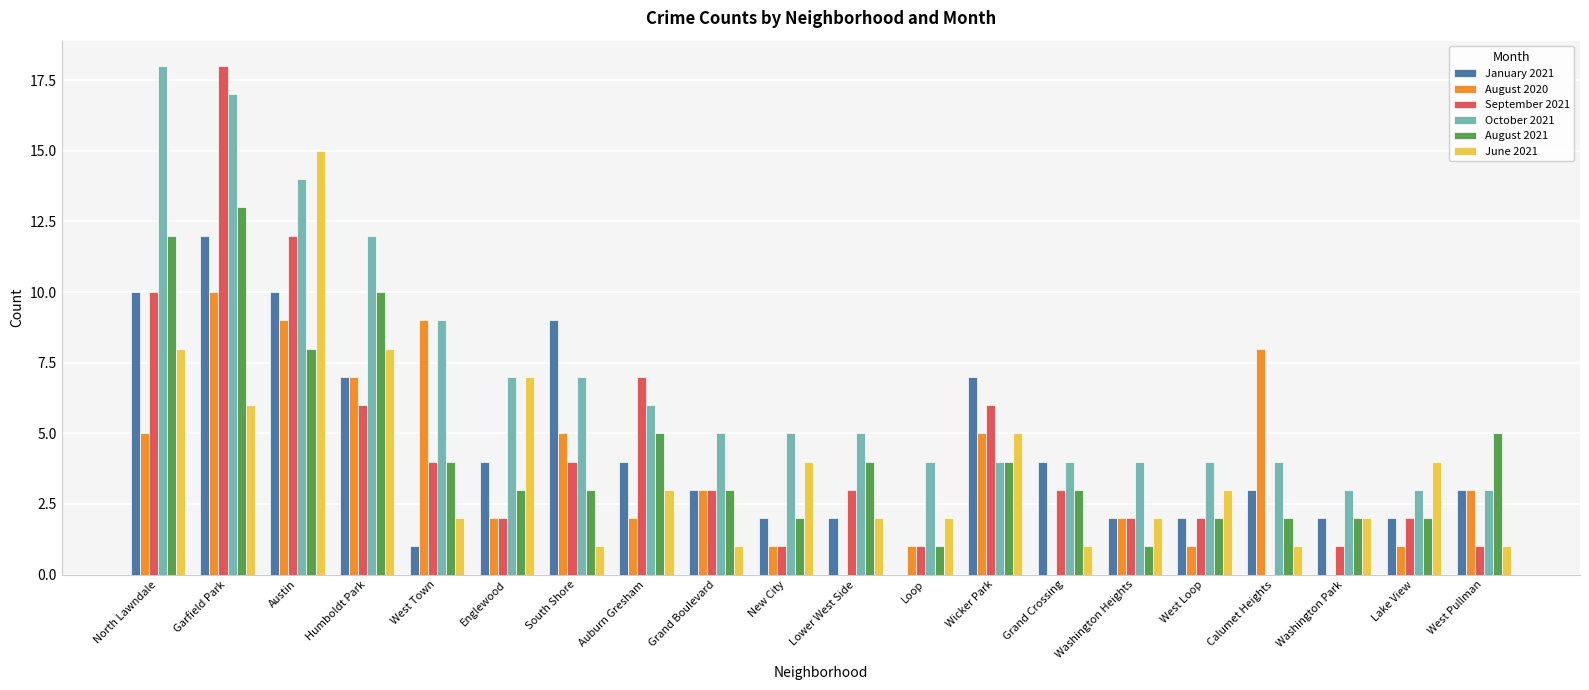

What is the approximate value of January 2021 at Austin, to the nearest 10?

10